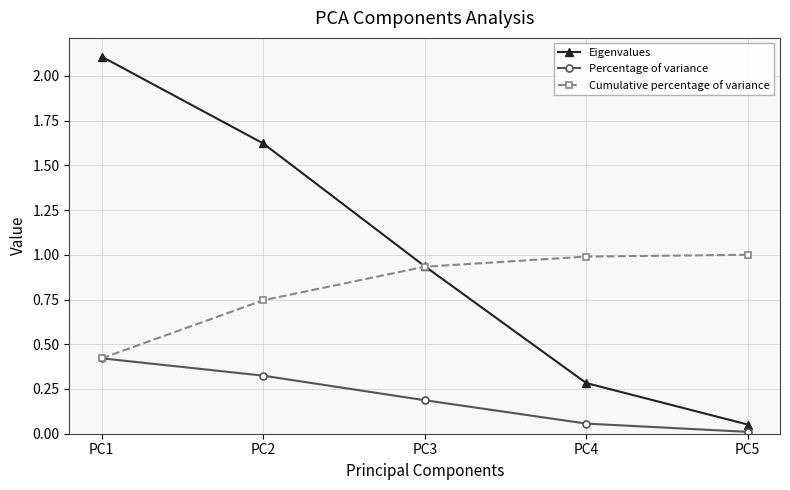

Which category has the highest value across all series?

PC1